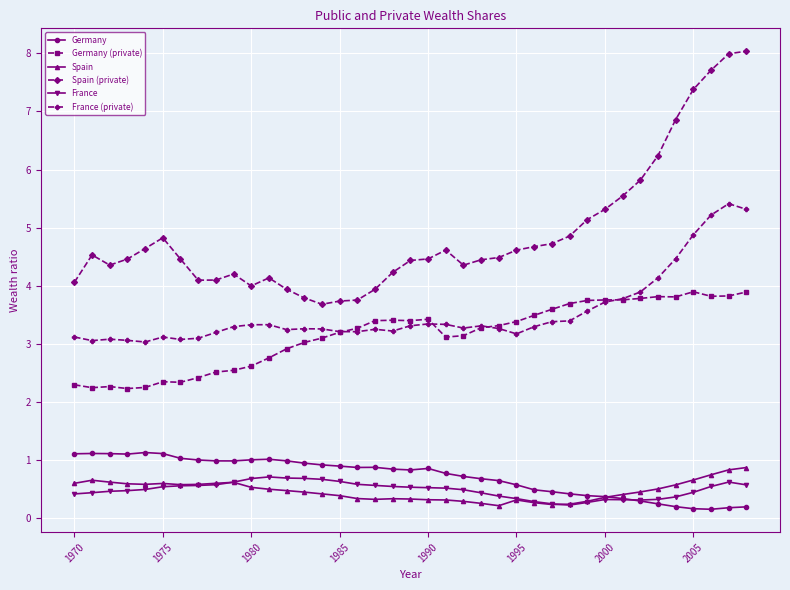

What is the value of the Germany (private) point at the 11th from the left?

2.6